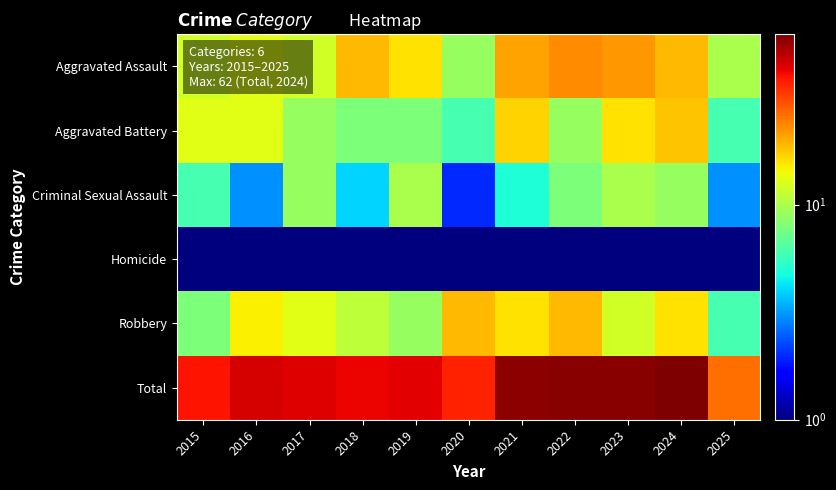

Reading right to left, extract all data points from this chart.

Aggravated Assault: 2025=10.0	2024=19.0	2023=22.0	2022=23.0	2021=21.0	2020=9.0	2019=16.0	2018=19.0	2017=12.0	2016=13.0	2015=12.0
Aggravated Battery: 2025=6.0	2024=18.0	2023=16.0	2022=9.0	2021=17.0	2020=6.0	2019=8.0	2018=8.0	2017=9.0	2016=13.0	2015=13.0
Criminal Sexual Assault: 2025=3.0	2024=9.0	2023=10.0	2022=8.0	2021=5.0	2020=2.0	2019=10.0	2018=4.0	2017=9.0	2016=3.0	2015=6.0
Homicide: 2025=1.0	2024=0.5	2023=0.5	2022=1.0	2021=0.5	2020=1.0	2019=0.5	2018=0.5	2017=1.0	2016=1.0	2015=0.5
Robbery: 2025=6.0	2024=16.0	2023=12.0	2022=19.0	2021=16.0	2020=19.0	2019=9.0	2018=11.0	2017=13.0	2016=15.0	2015=8.0
Total: 2025=26.0	2024=62.0	2023=60.0	2022=60.0	2021=59.0	2020=37.0	2019=43.0	2018=42.0	2017=44.0	2016=45.0	2015=39.0